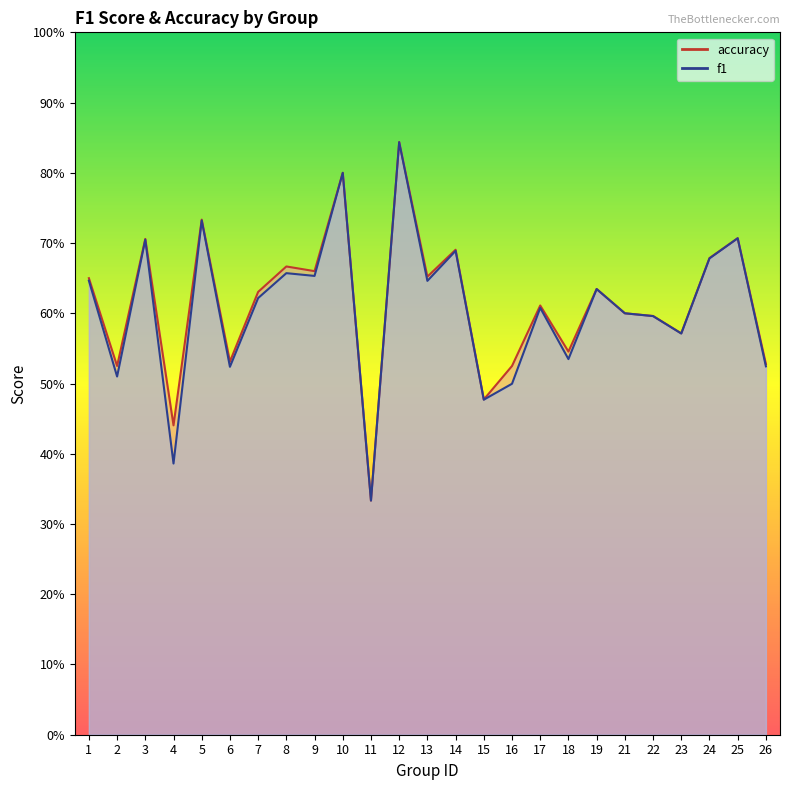

Rank the series at 26 from highest to lowest value.

accuracy, f1